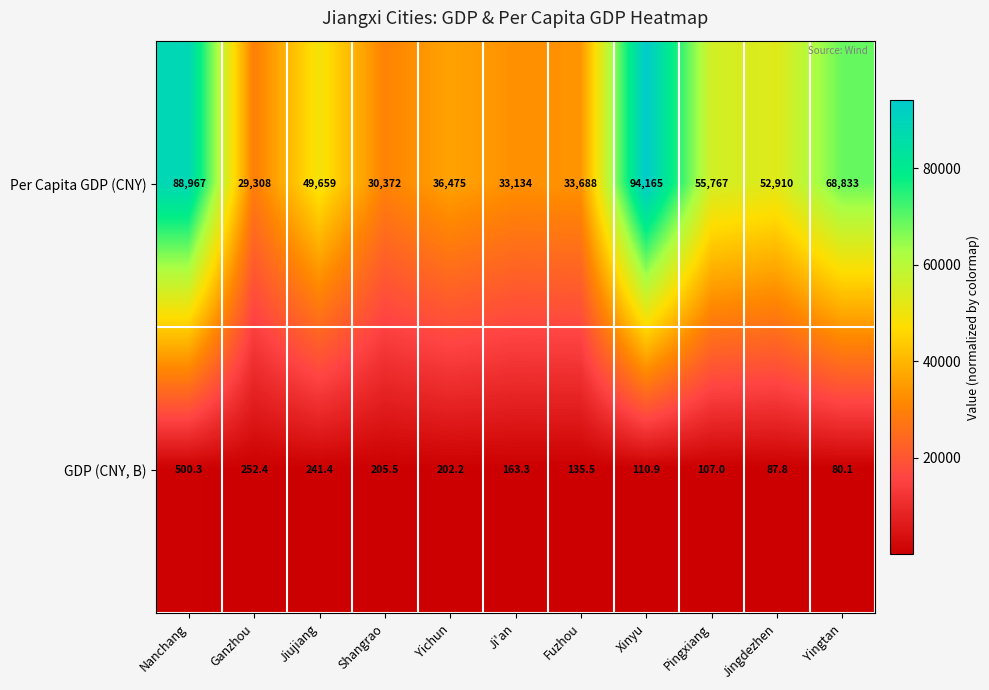

Which category has the highest value in the Per Capita GDP (CNY) series?

Xinyu